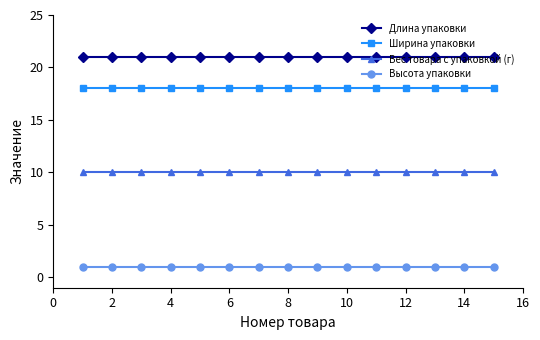

Reading left to right, extract all data points from this chart.

Длина упаковки: 21	21	21	21	21	21	21	21	21	21	21	21	21	21	21
Ширина упаковки: 18	18	18	18	18	18	18	18	18	18	18	18	18	18	18
Вес товара с упаковкой (г): 10	10	10	10	10	10	10	10	10	10	10	10	10	10	10
Высота упаковки: 1	1	1	1	1	1	1	1	1	1	1	1	1	1	1